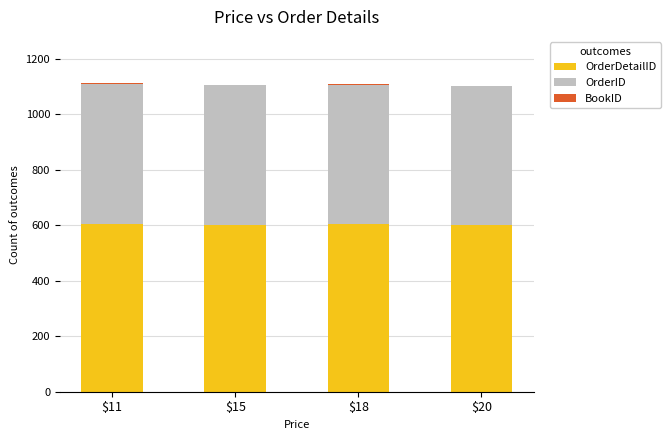

What is the highest value of the OrderDetailID series?

604